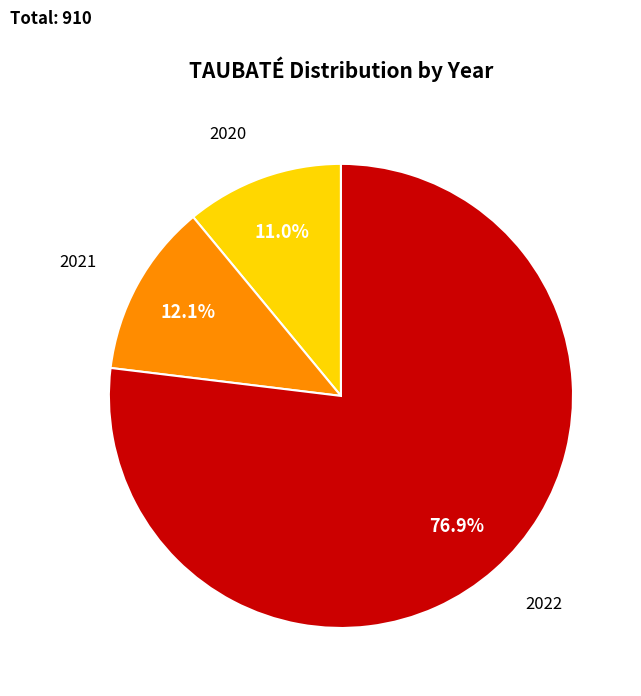

To the nearest percent, what is the average slice percentage?

33%